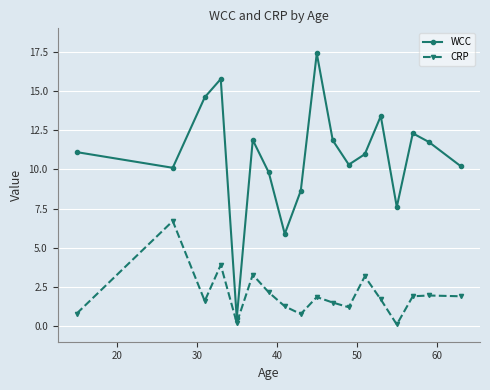

How many values in the CRP series are below 1?

4